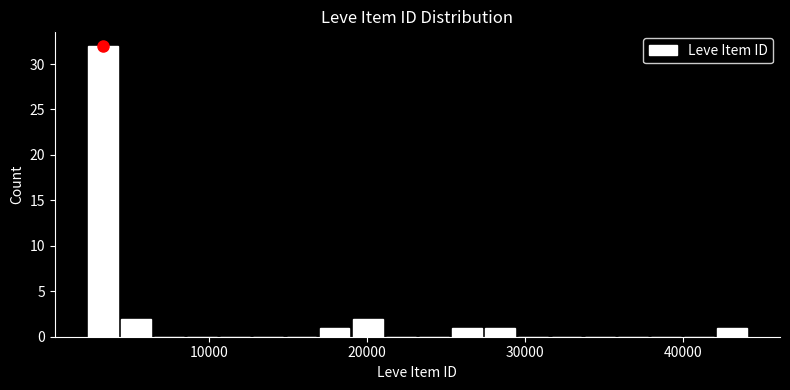

Read against the x-axis, roughly where is the centre of the tallest bar?

3000